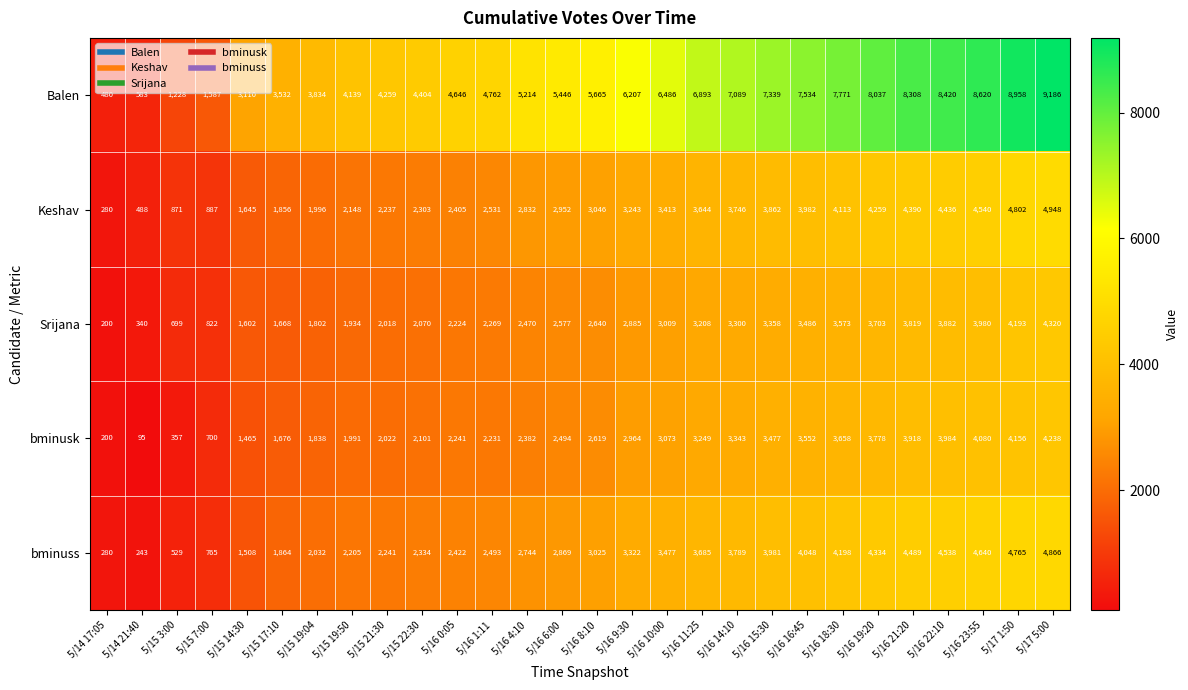

Which series has the largest total across all categories?

Balen